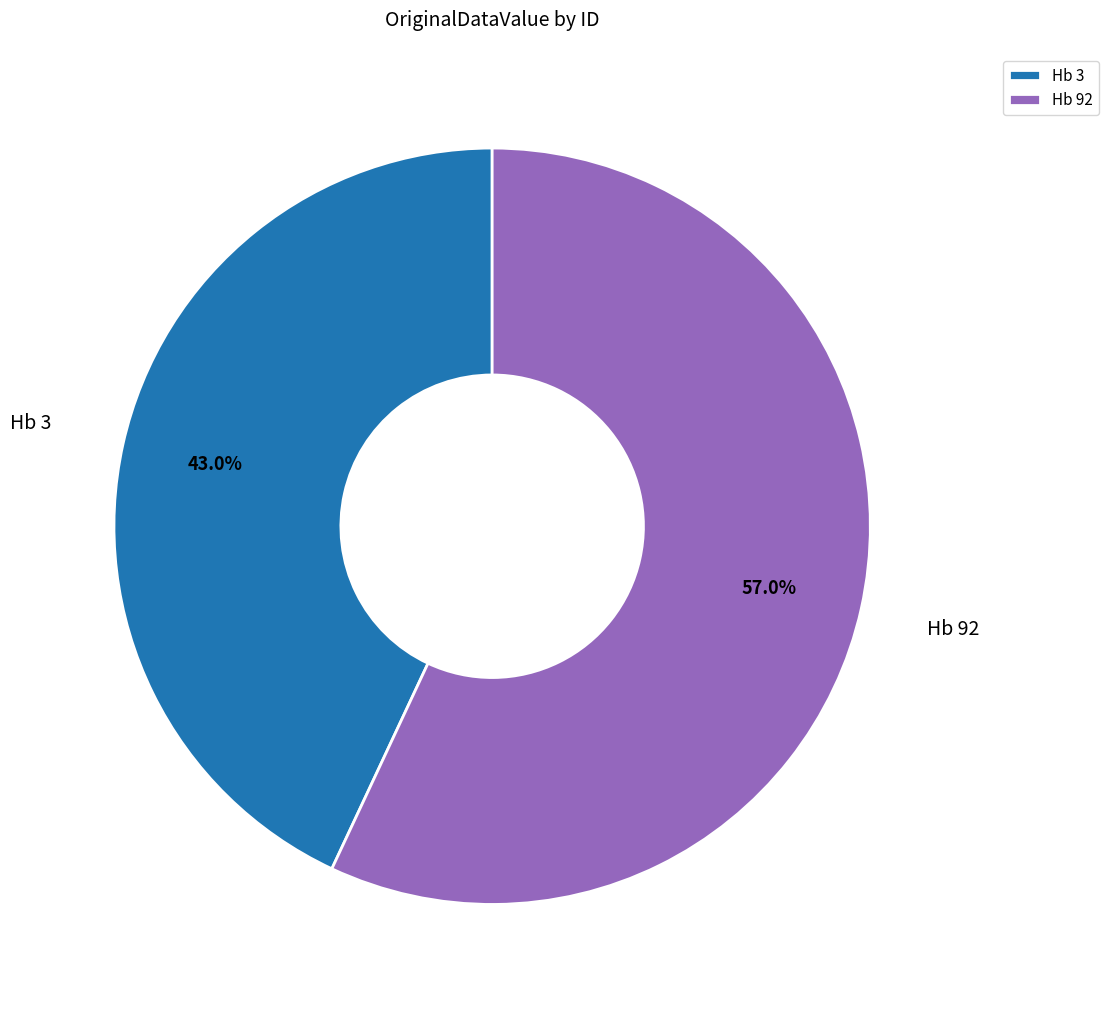

True or false: Hb 3 accounts for 43% of the total.

True